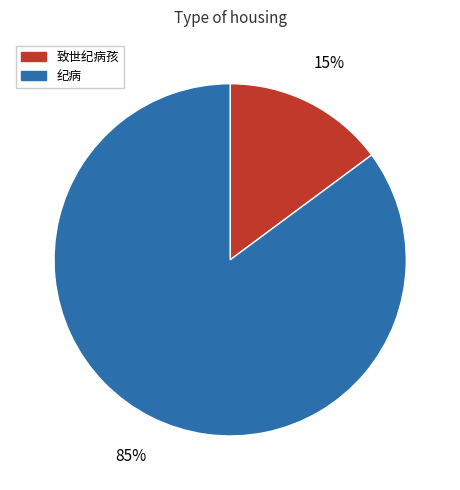

Does any single category account for the majority?

Yes